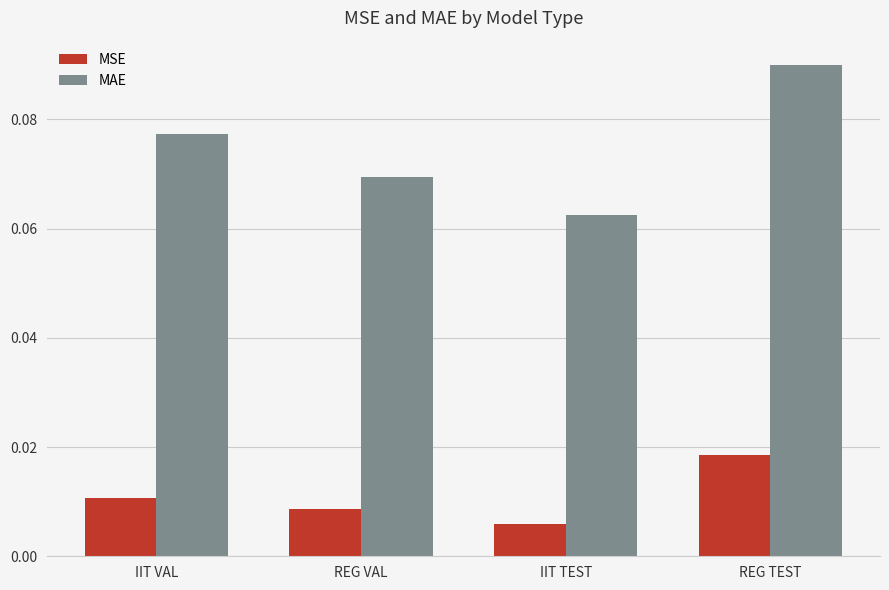

How many distinct data groups are displayed?

2